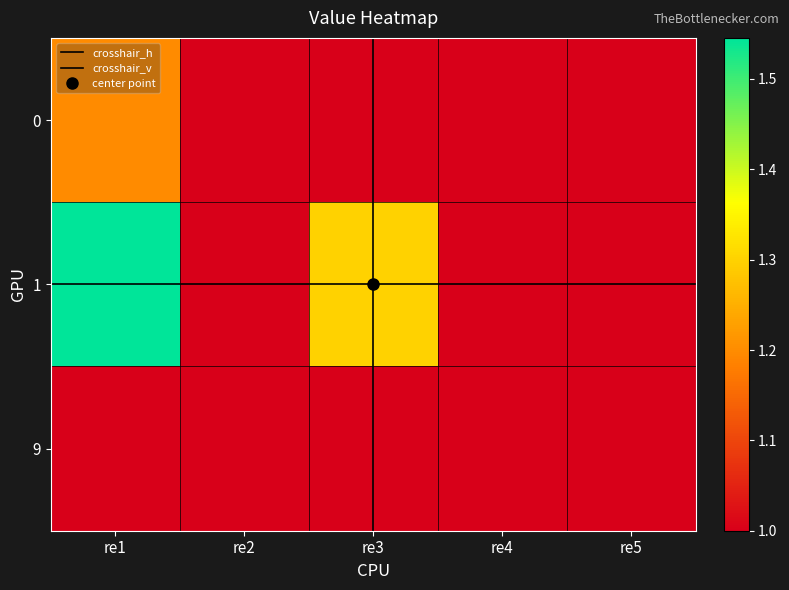

Which series has the widest spread of values?

1